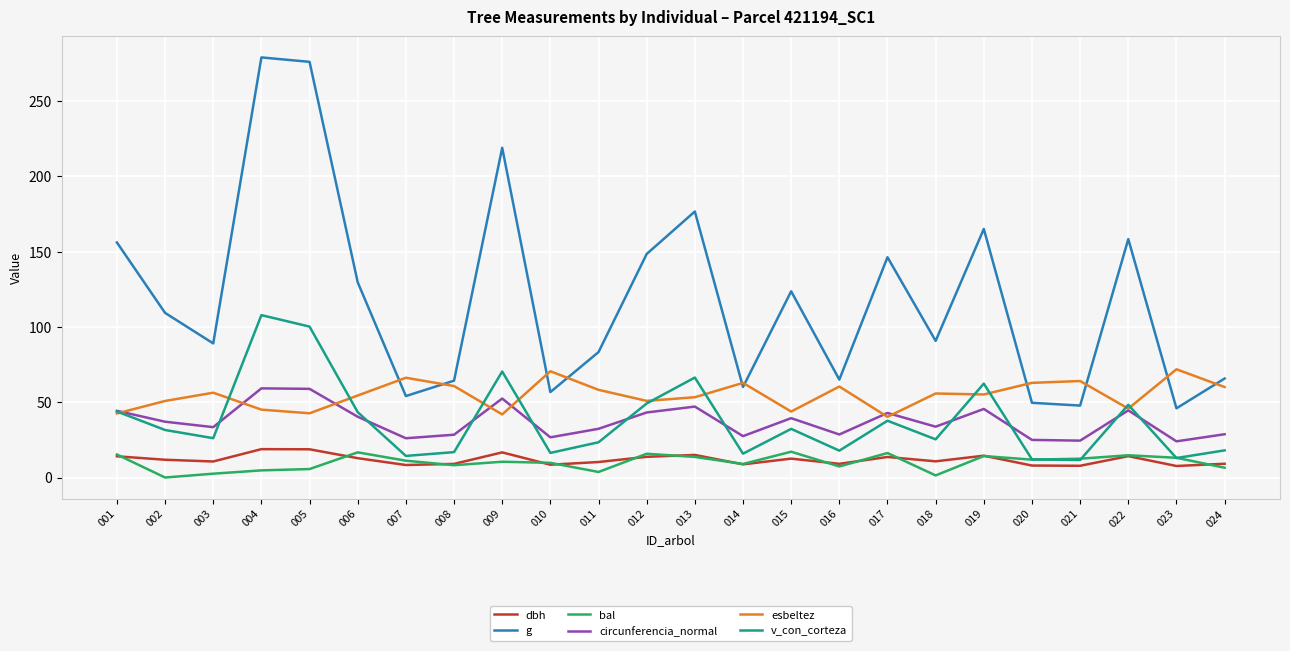

Read the g value at 014.

60.1